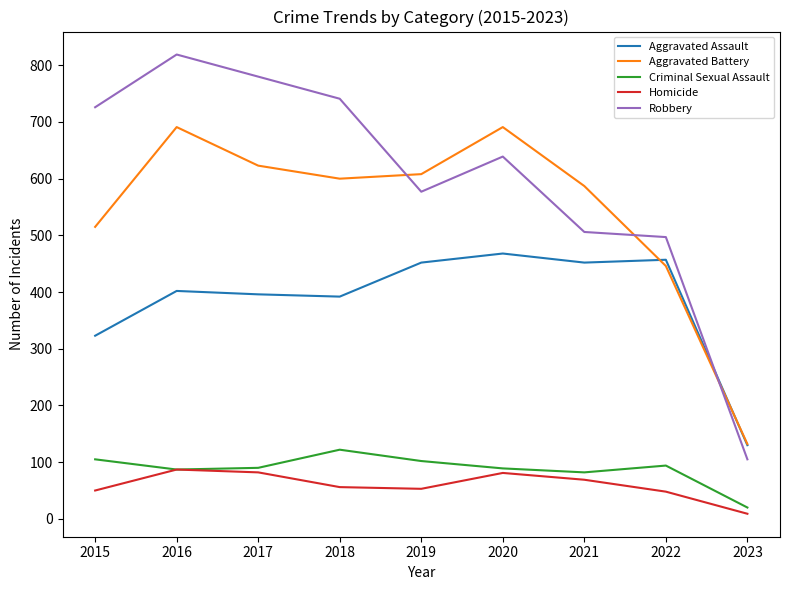

In Robbery, how many points are higher than both neighbors (excluding endpoints)?

2